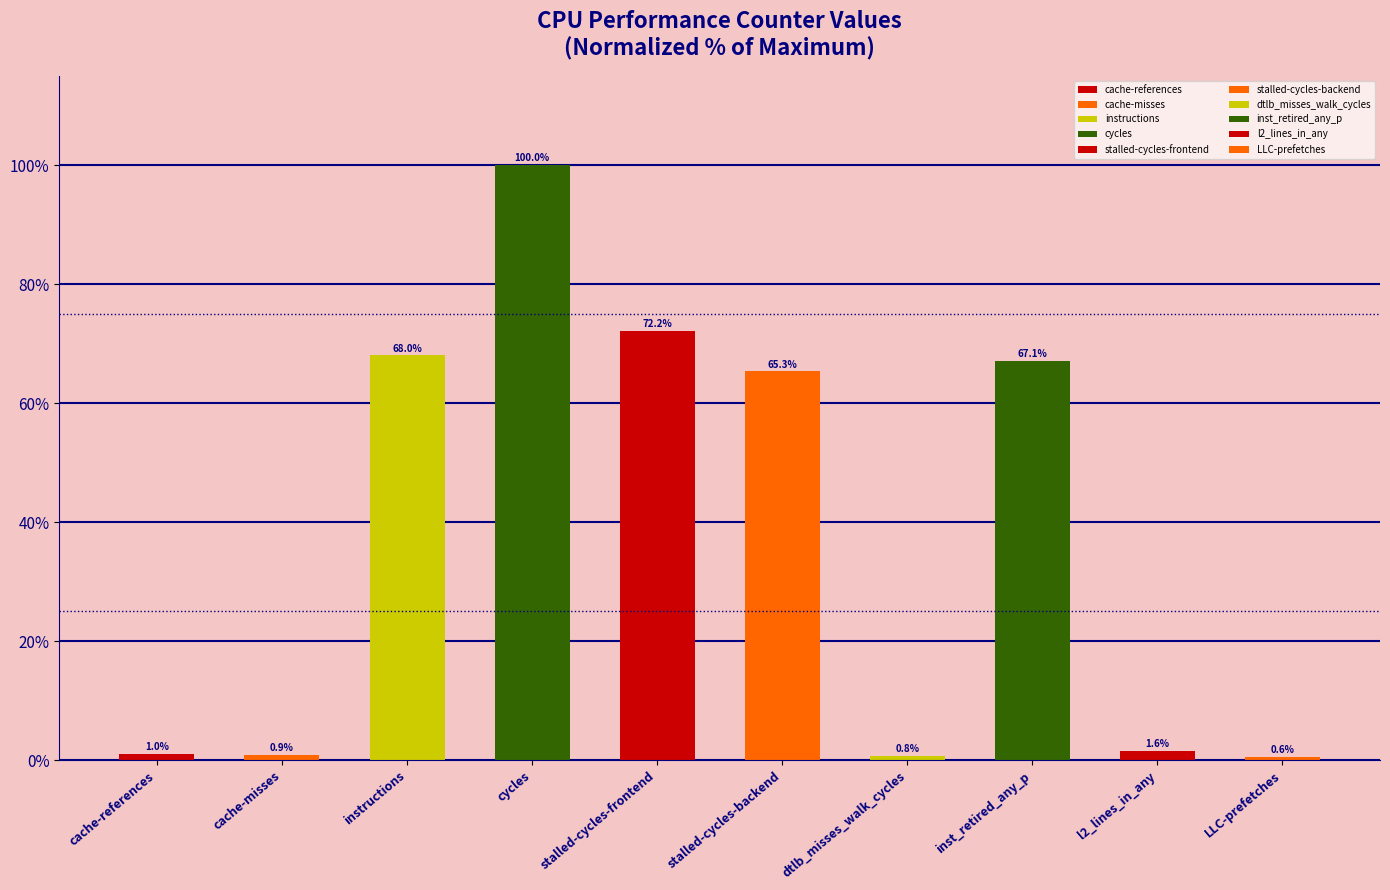

What is the change in value from instructions to stalled-cycles-frontend?

+4.1